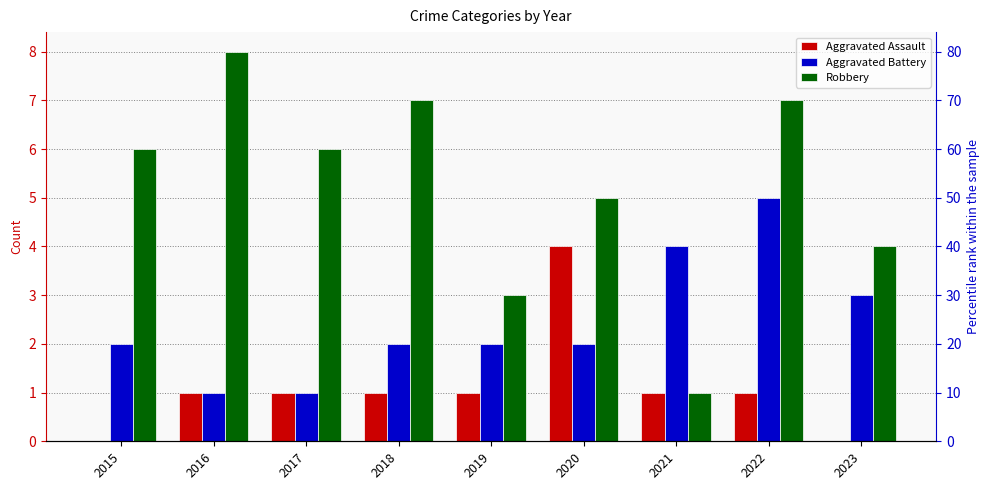

List the labels in order of Aggravated Battery value, largest first.

2022, 2021, 2023, 2015, 2018, 2019, 2020, 2016, 2017